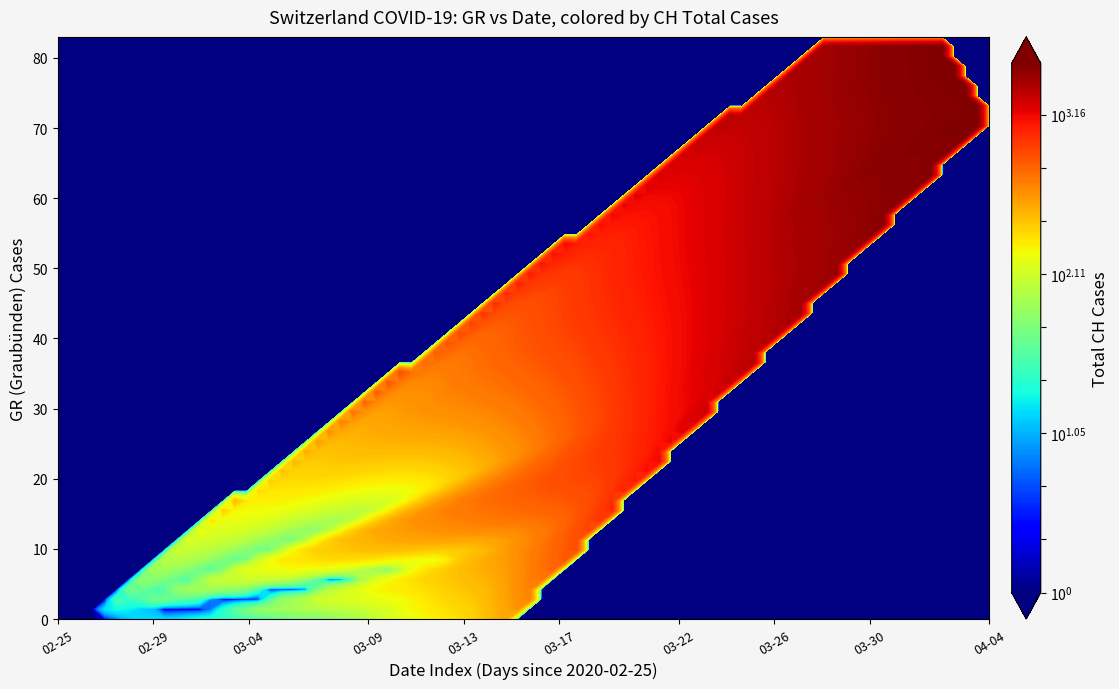

Reading right to left, what are all the values shown in this chart?

GL: 5	5	5	5	5	3	2	3	3	2	2	3	3	0	0	0	0	0	0	0	0	0	0	0	0	0	0	0	0	0	0	0	0	0	0	0	0	0	0	0
GR: 72	71	82	81	78	76	82	82	76	70	59	51	37	33	30	30	22	17	11	11	0	7	0	0	0	0	0	0	0	0	0	0	0	0	0	0	0	0	0	0
CH: 3080	3094	3111	3046	2911	2793	2586	2453	2312	2104	1929	1746	1578	1404	1199	1036	920	757	661	515	396	350	232	203	169	140	93	70	56	53	40	36	27	22	16	15	13	2	1	0